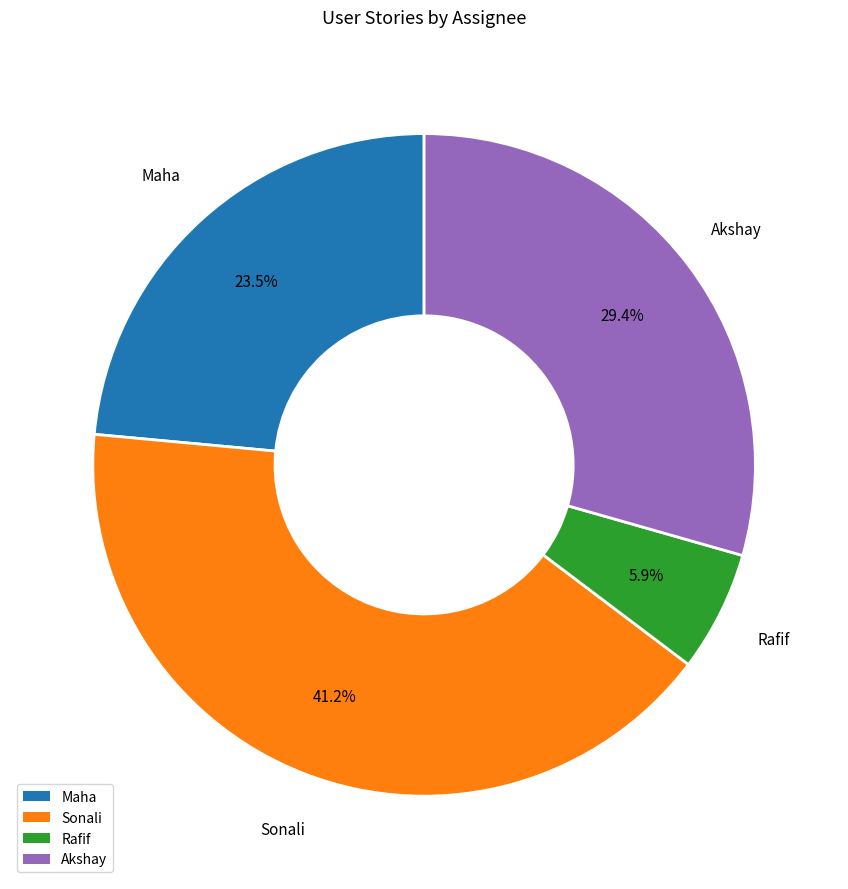

Is the sum of Sonali and Maha greater than half?

Yes